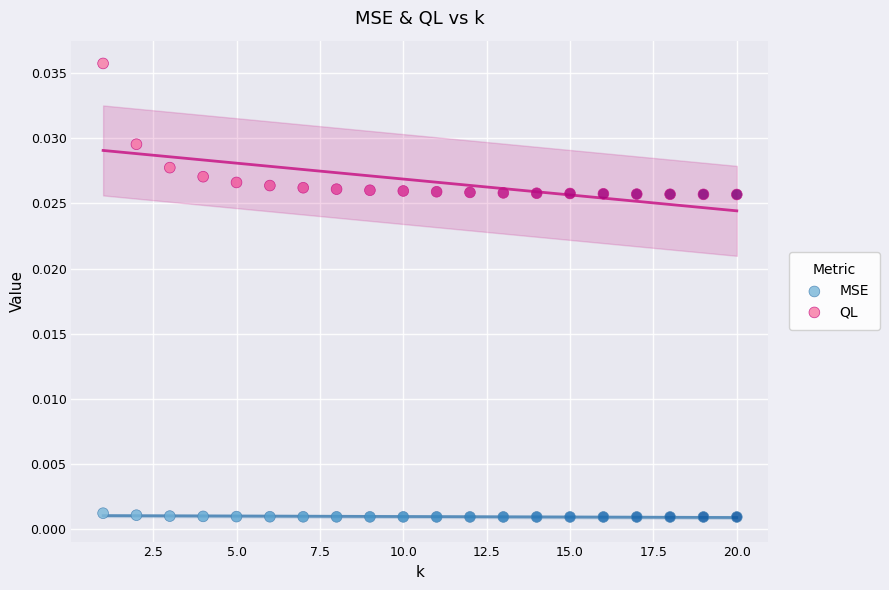

Which series reaches the maximum Y coordinate?

QL